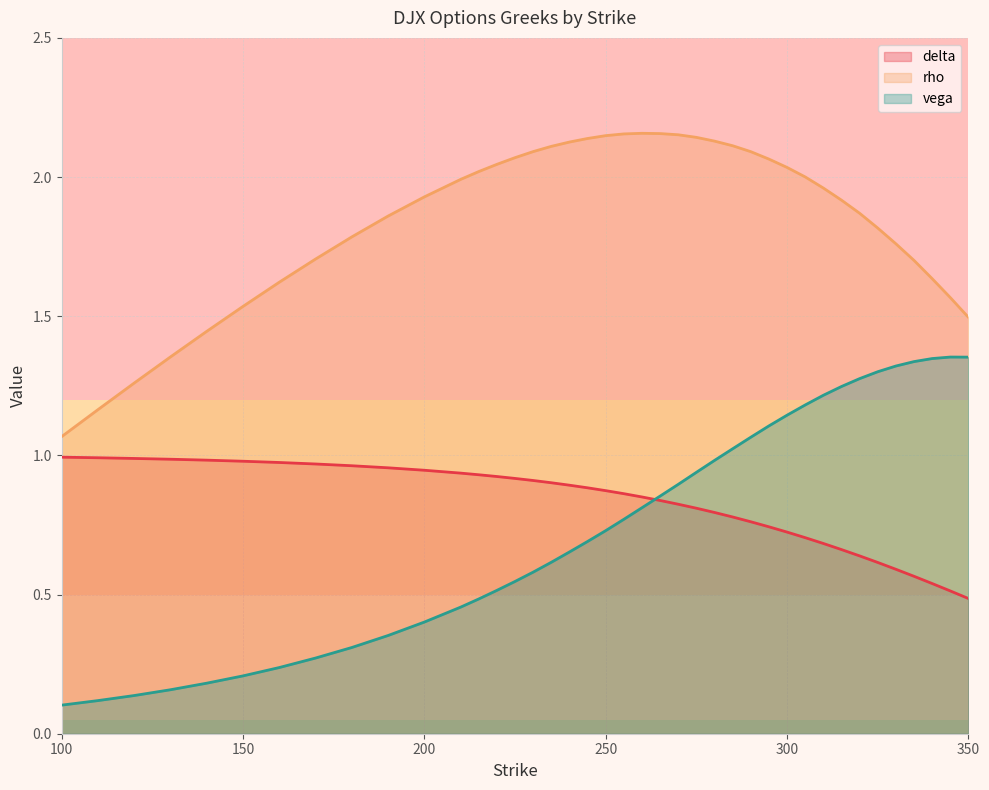

Rank the series at 215 from highest to lowest value.

rho, delta, vega